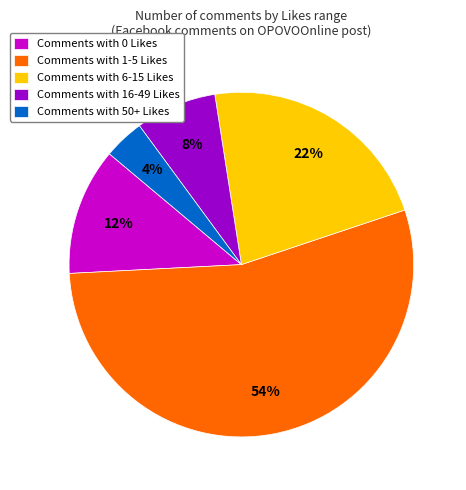

Which slice is the largest?

Comments with 1-5 Likes